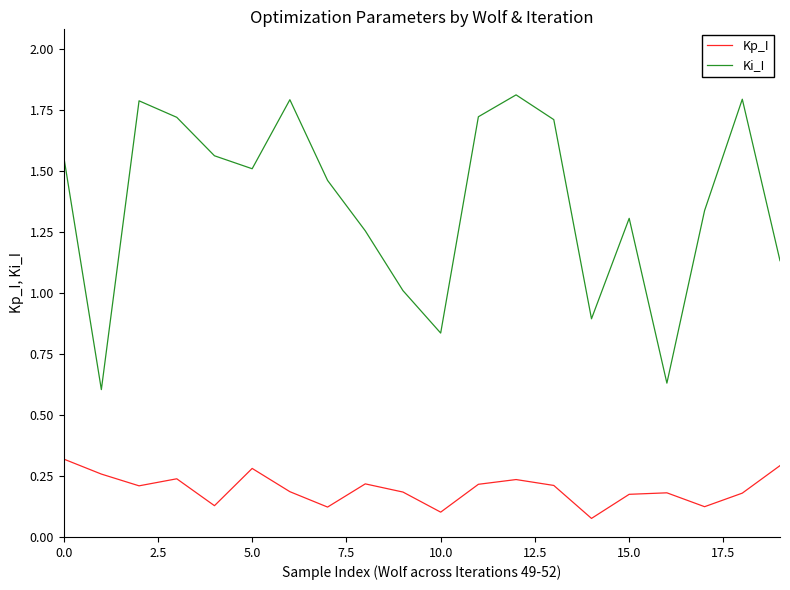

Which series has the largest range (max minus min)?

Ki_I